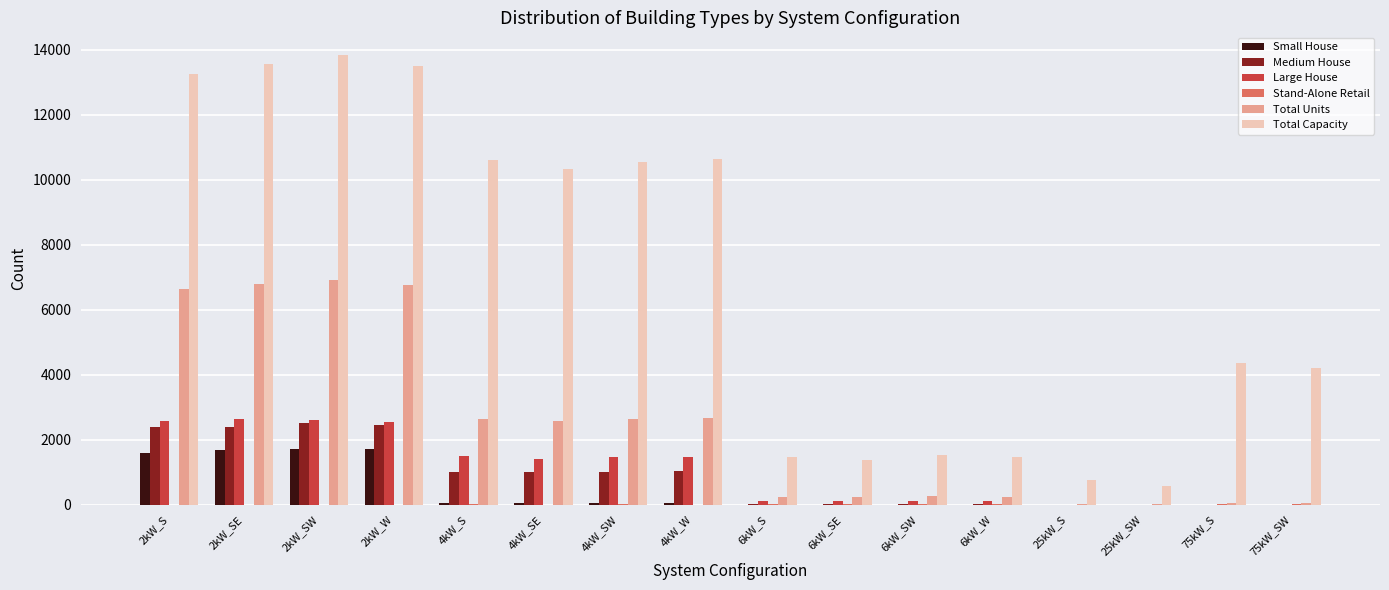

Which series changed the most between 2kW_SW and 4kW_SE?

Total Units